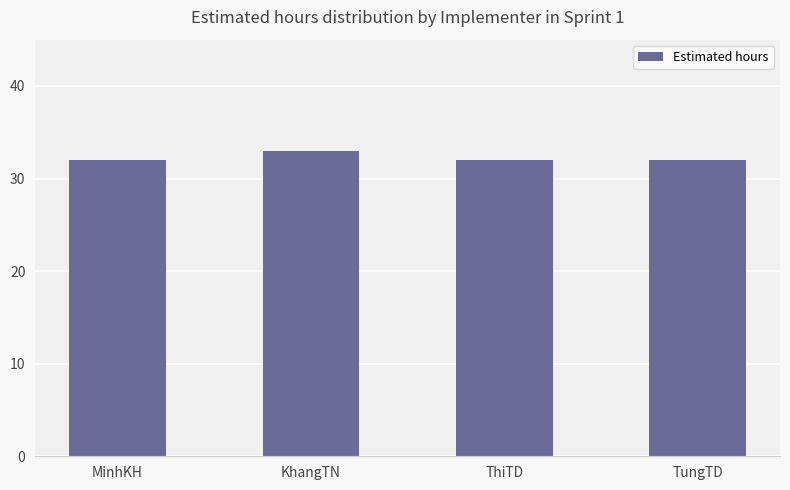

At which category does the chart reach its peak across all series?

KhangTN